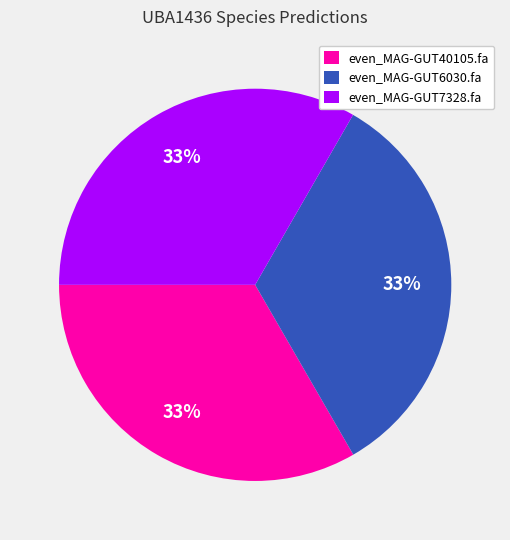

To the nearest percent, what percentage of the pie is even_MAG-GUT7328.fa?

33%